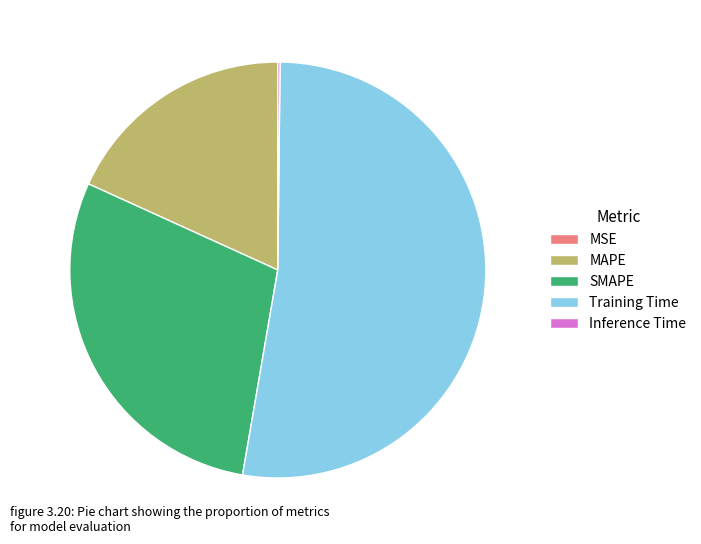

Is it true that MAPE is 18% of the pie?

True